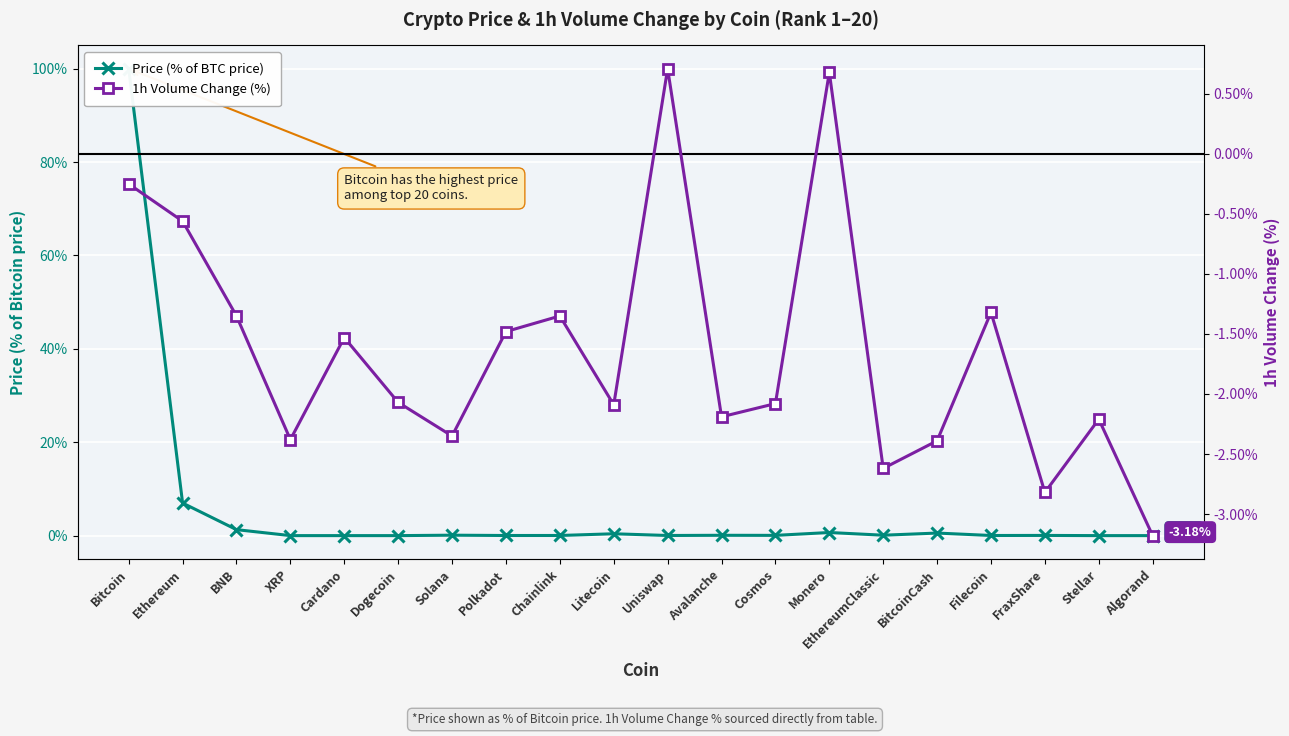

Which series ends up on top after the final intersection of Price (% of BTC price) and 1h Volume Change (%)?

Price (% of BTC price)